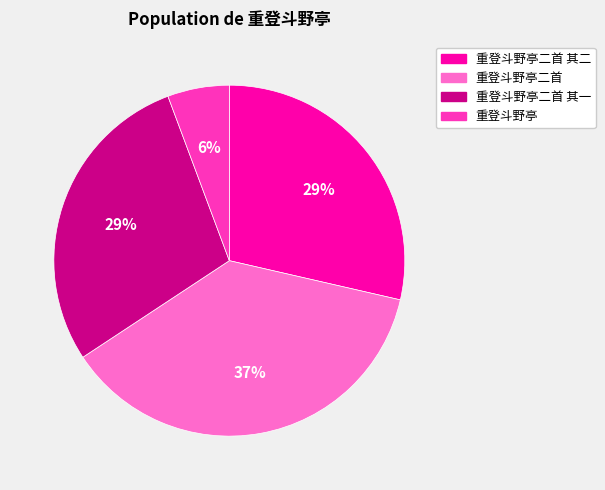

To the nearest percent, what is the difference between the largest and smallest slice percentages?

31%